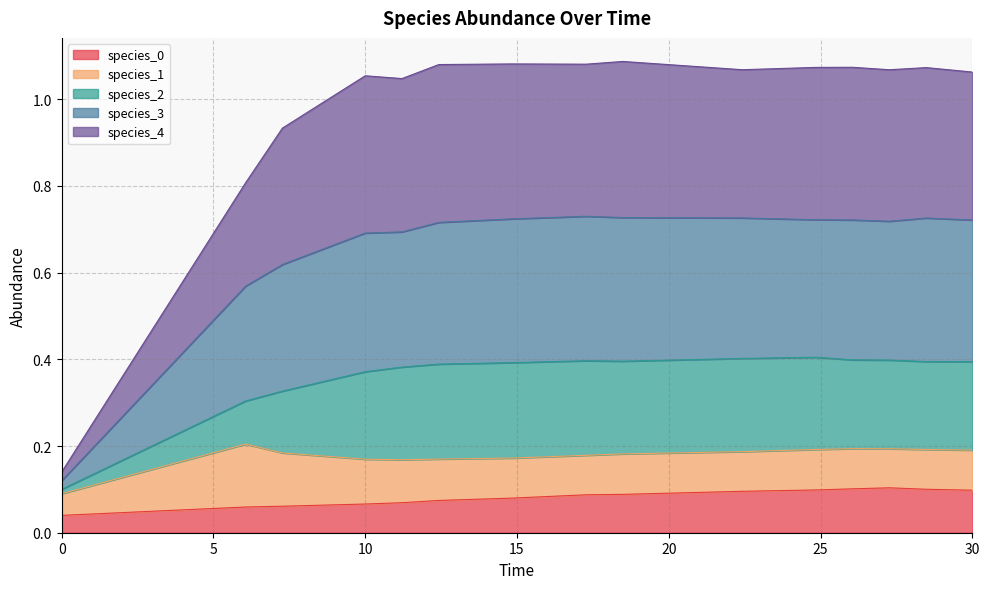

What is the sum of all species_3 values?

9.9